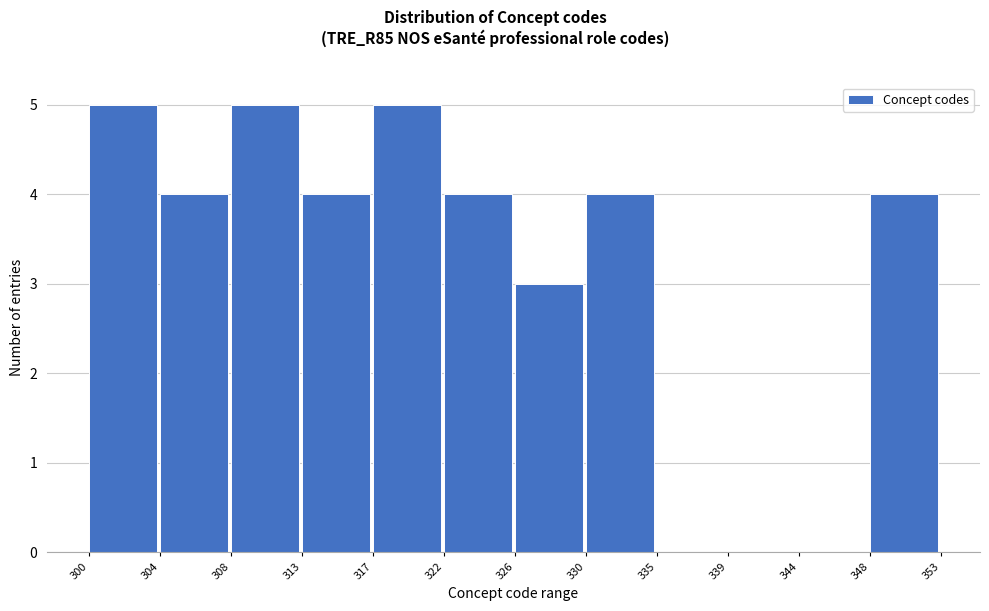

Reading right to left, extract all data points from this chart.

348=4	344=0	339=0	335=0	330=4	326=3	322=4	317=5	313=4	308=5	304=4	300=5